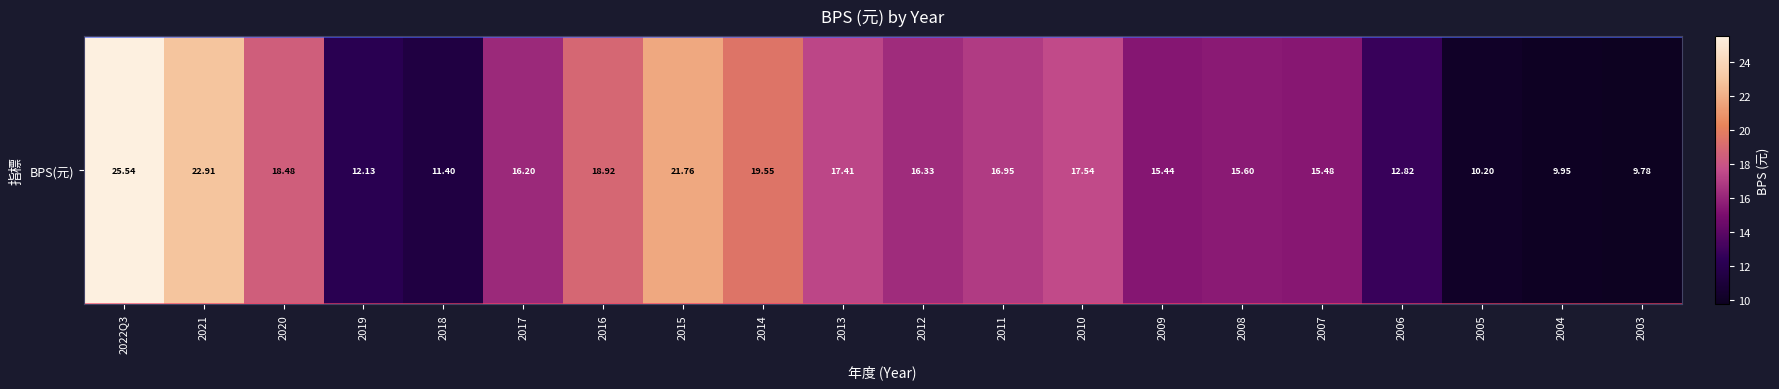

Is it true that the value at 2011 is 24.2?

False